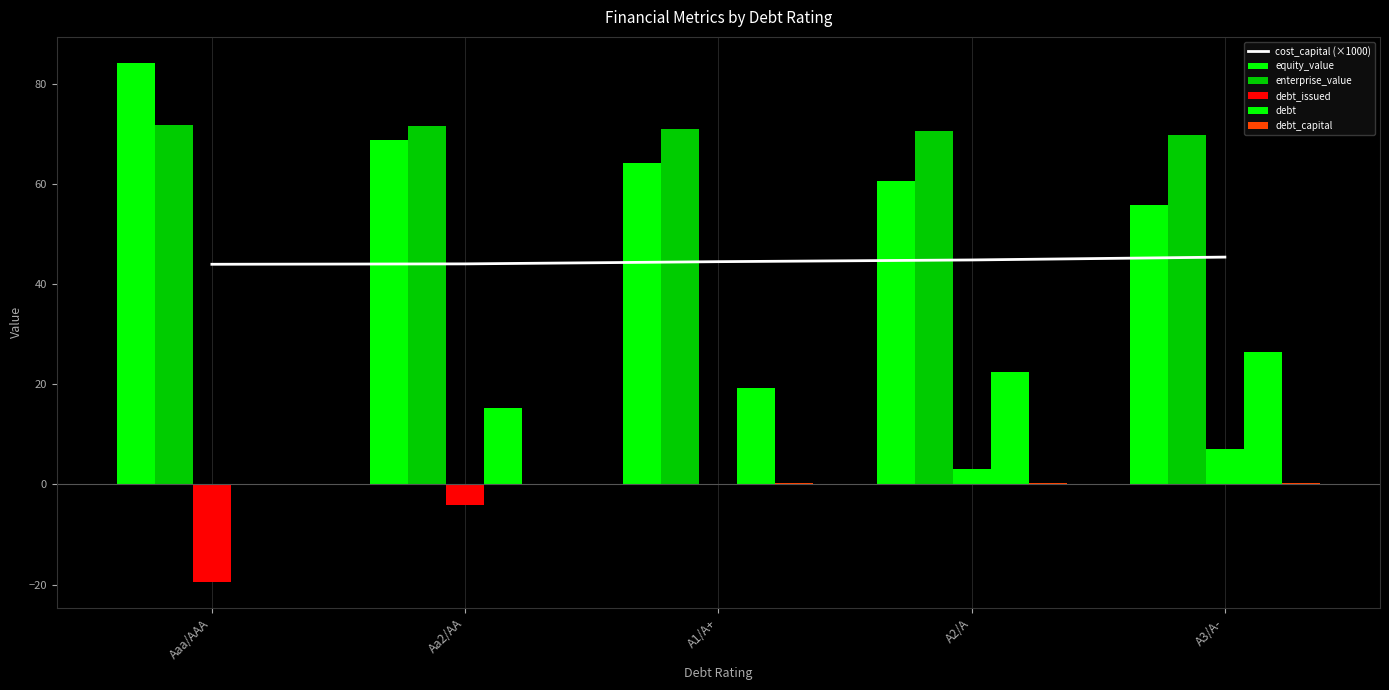

Reading left to right, what are all the values shown in this chart?

cost_capital (×1000): Aaa/AAA=44.0	Aa2/AA=44.0	A1/A+=44.5	A2/A=44.8	A3/A-=45.4
equity_value: Aaa/AAA=84.2	Aa2/AA=68.8	A1/A+=64.2	A2/A=60.5	A3/A-=55.7
enterprise_value: Aaa/AAA=71.7	Aa2/AA=71.6	A1/A+=71.0	A2/A=70.5	A3/A-=69.8
debt_issued: Aaa/AAA=-19.4	Aa2/AA=-4.1	A1/A+=-0.1	A2/A=3.1	A3/A-=7.1
debt: Aaa/AAA=0.0	Aa2/AA=15.3	A1/A+=19.3	A2/A=22.5	A3/A-=26.5
debt_capital: Aaa/AAA=0.0	Aa2/AA=0.2	A1/A+=0.2	A2/A=0.3	A3/A-=0.3